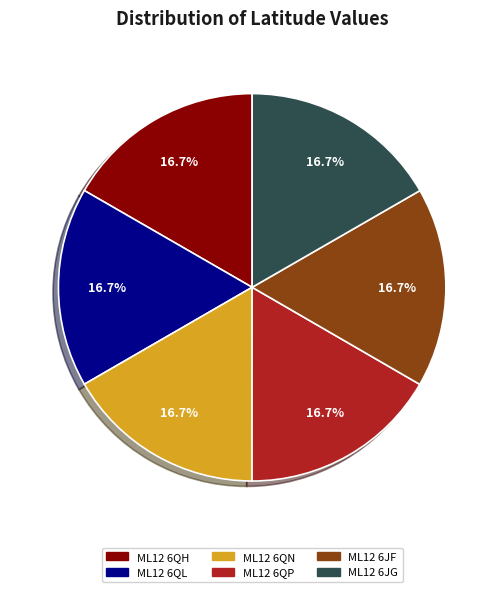

To the nearest percent, what is the combined percentage of ML12 6JG and ML12 6QH?

33%